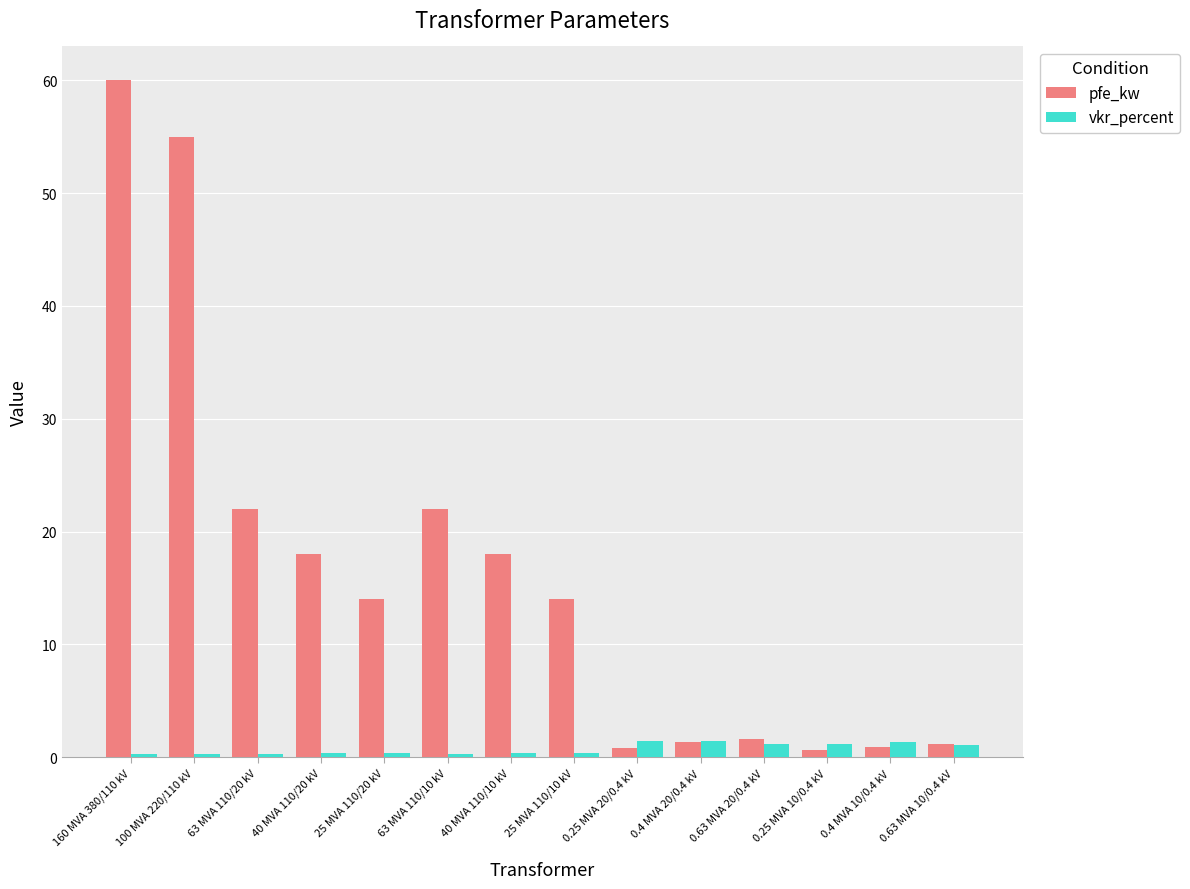

What is the approximate value of vkr_percent at 0.63 MVA 20/0.4 kV?

1.2